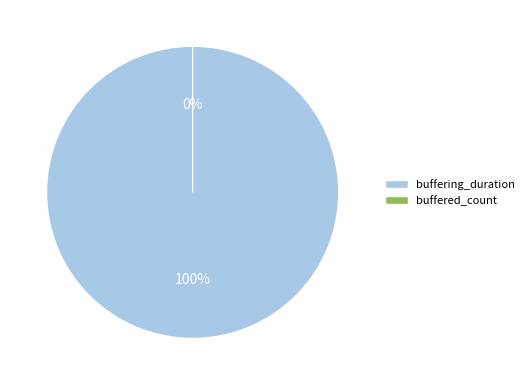

To the nearest percent, what is the difference between the largest and smallest slice percentages?

100%